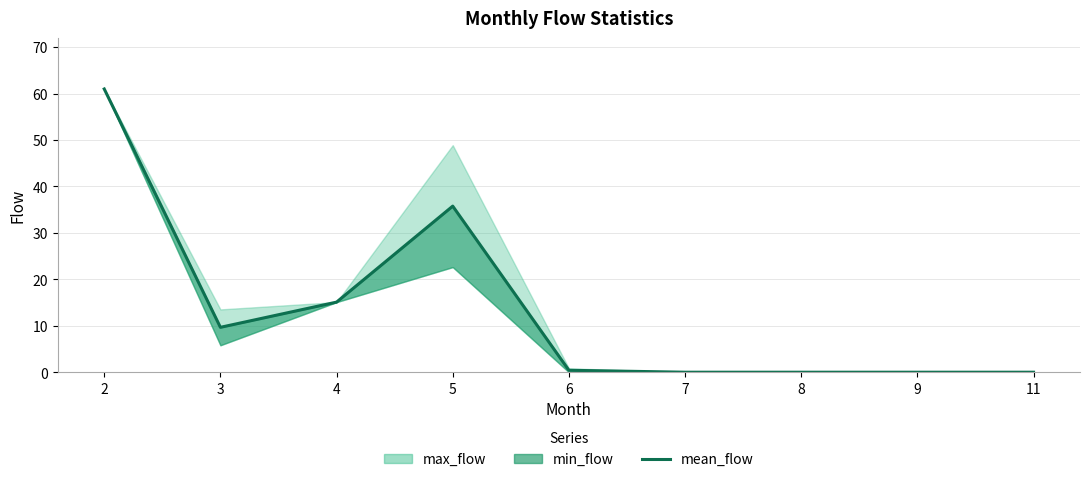

Which label corresponds to the smallest value in the chart?

7